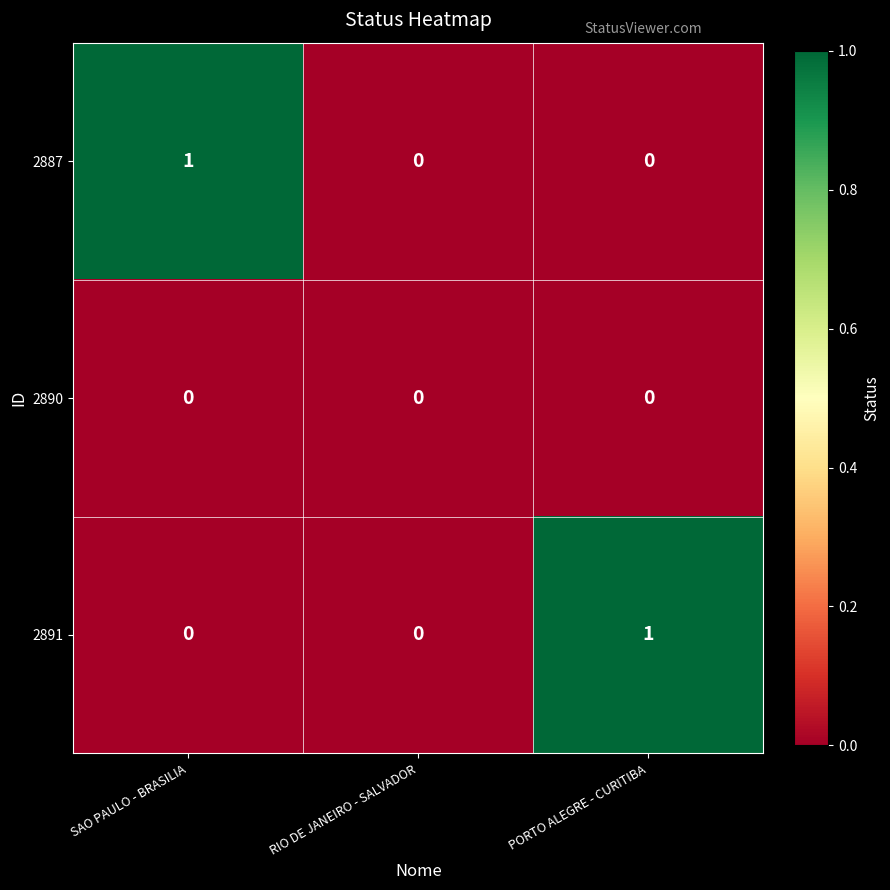

Reading right to left, transcribe all the data shown in this chart.

2887: PORTO ALEGRE - CURITIBA=0	RIO DE JANEIRO - SALVADOR=0	SAO PAULO - BRASILIA=1
2890: PORTO ALEGRE - CURITIBA=0	RIO DE JANEIRO - SALVADOR=0	SAO PAULO - BRASILIA=0
2891: PORTO ALEGRE - CURITIBA=1	RIO DE JANEIRO - SALVADOR=0	SAO PAULO - BRASILIA=0